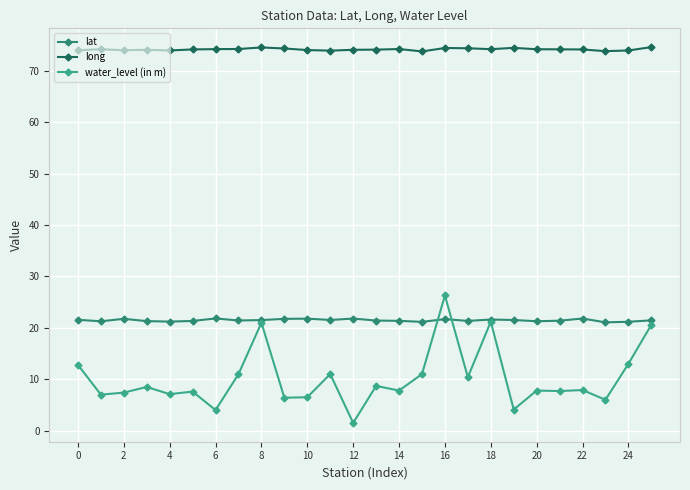

Rank the series by their maximum value, from lowest to highest.

lat, water_level (in m), long